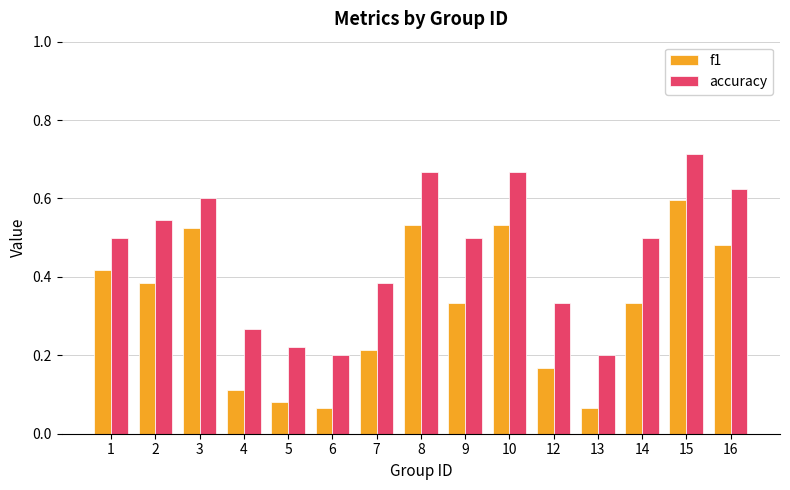

True or false: accuracy has a value of 0.4 at 6.

False